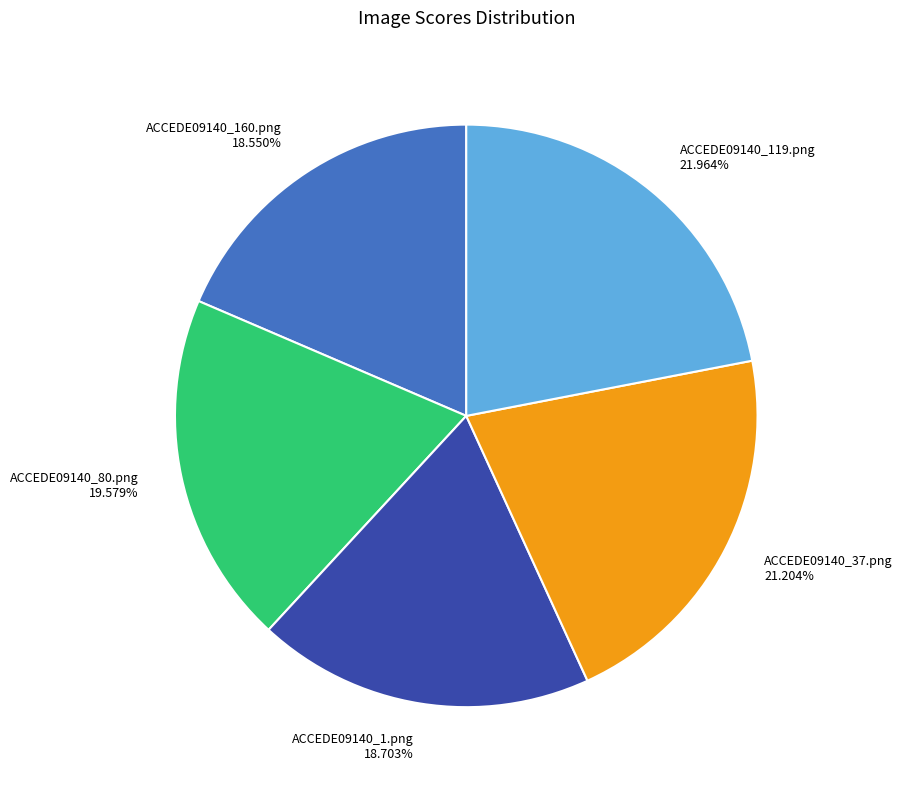

To the nearest percent, what portion does ACCEDE09140_37.png represent?

21%